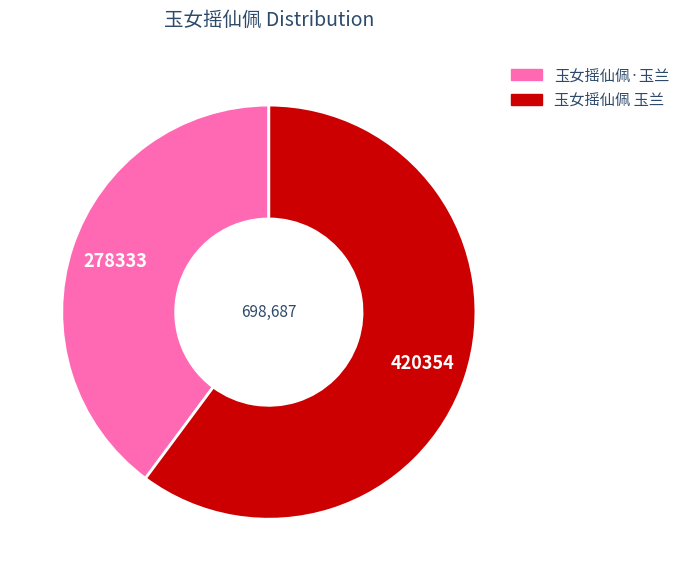

Which category has the biggest portion of the pie?

玉女摇仙佩 玉兰